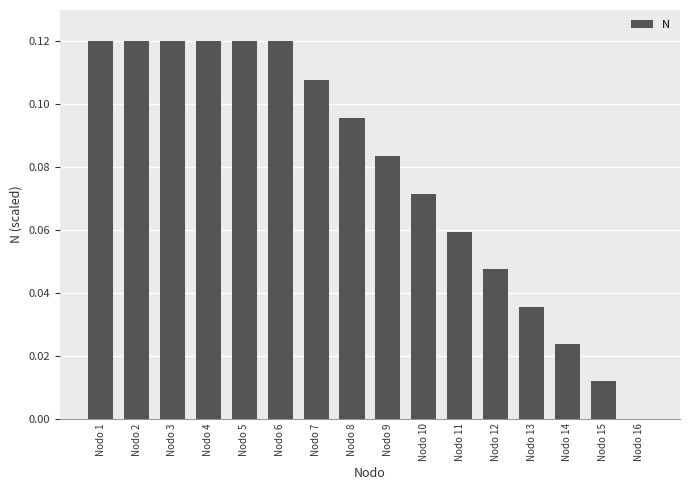

Are the bars horizontal?

No